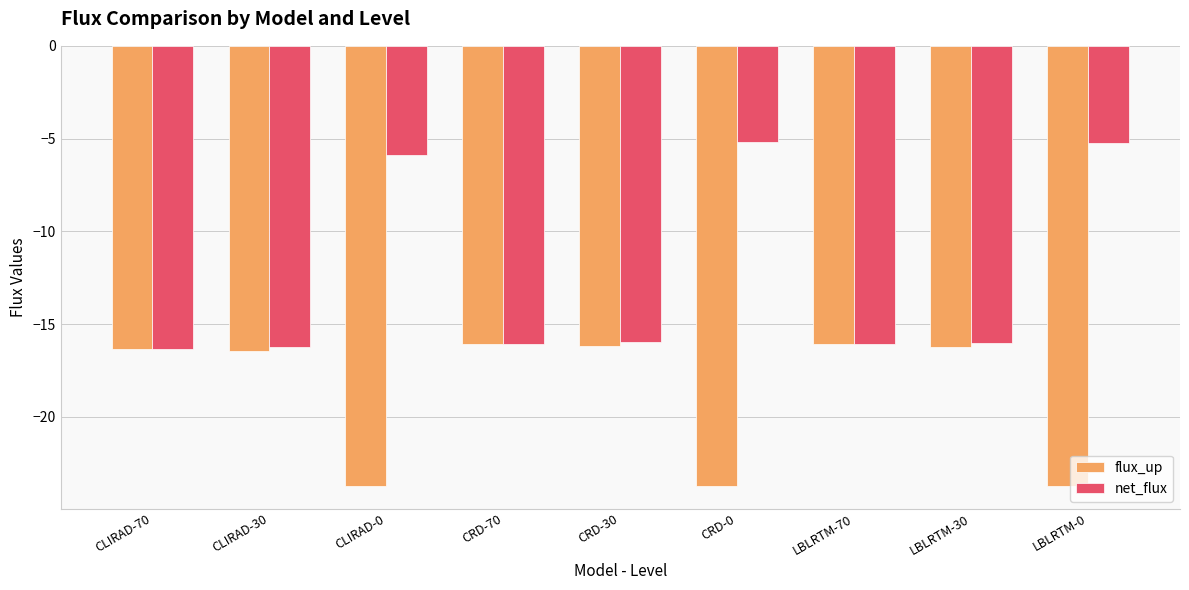

Which series has the widest spread of values?

net_flux